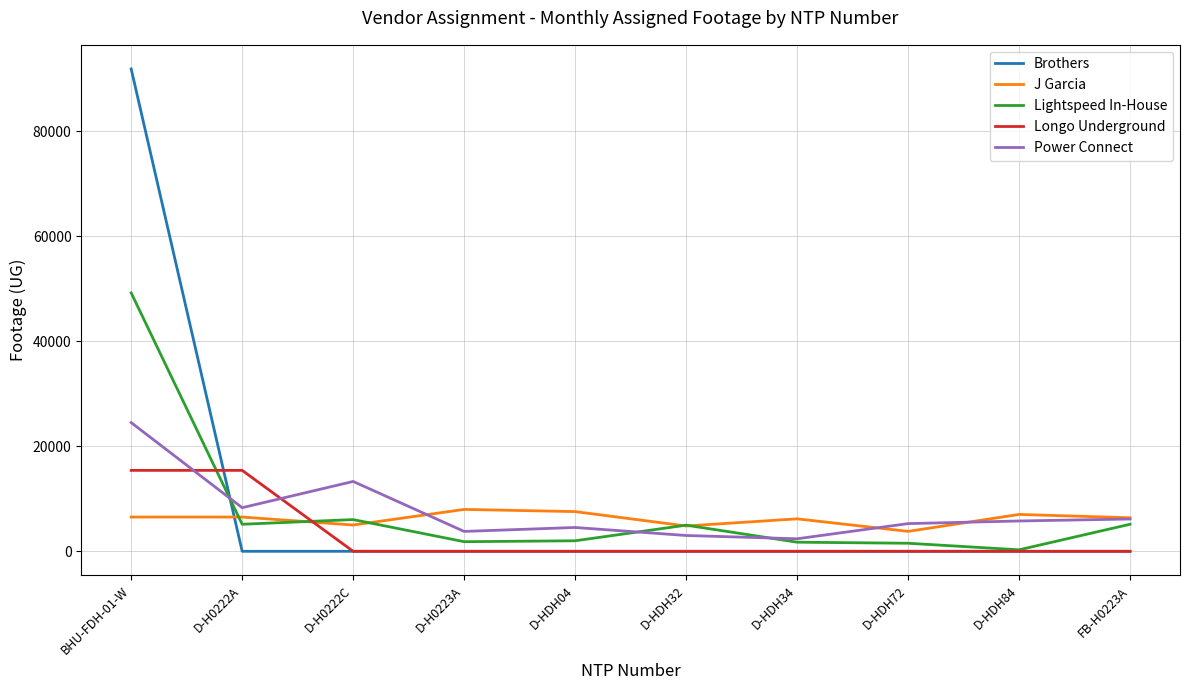

What is the difference between the maximum and minimum values in the Power Connect series?

22129